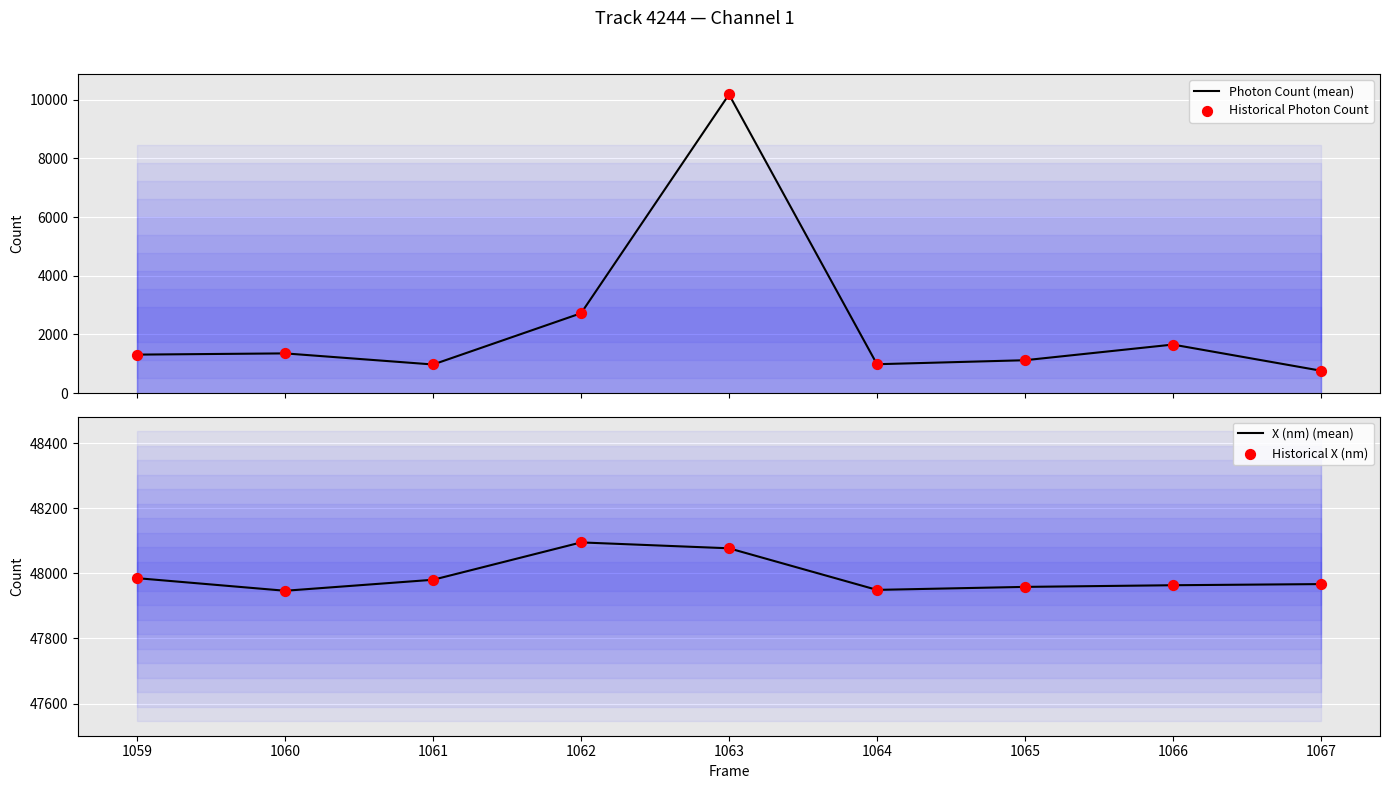

What is the maximum value for Photon Count (mean)?

10181.0